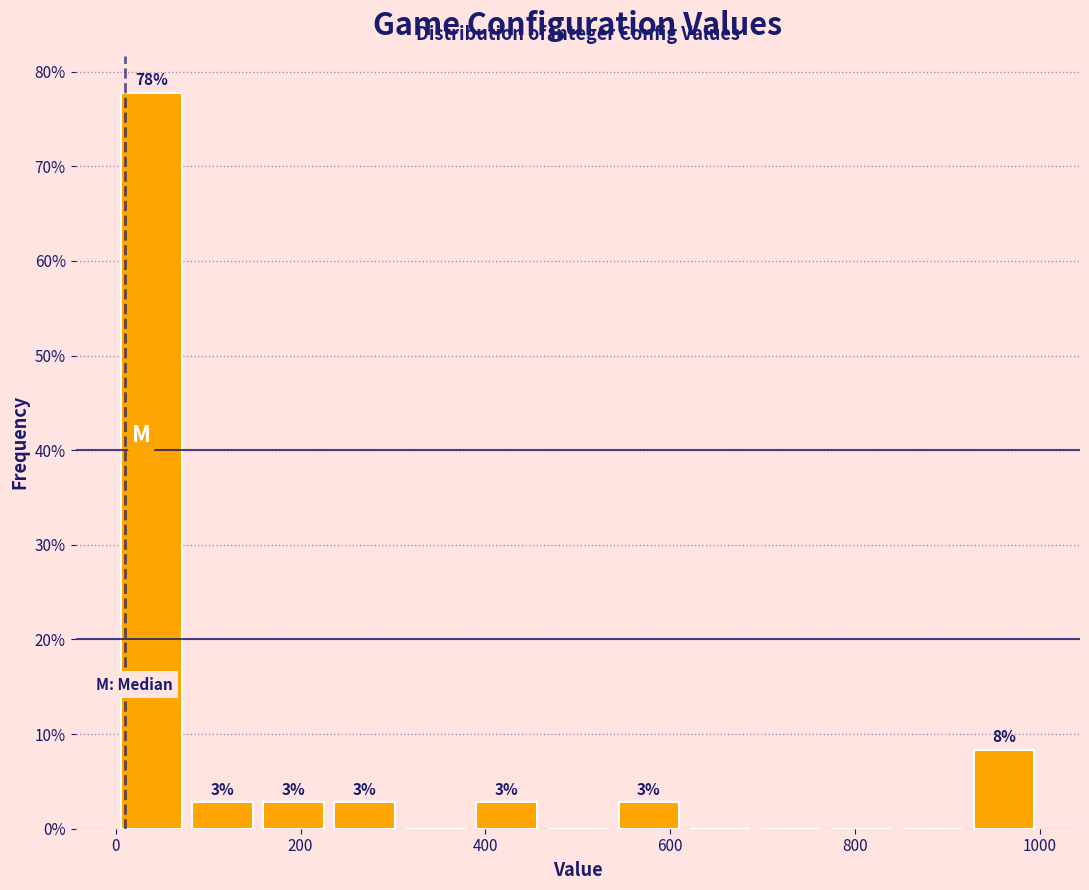

Read against the x-axis, roughly where is the centre of the tallest bar?

40